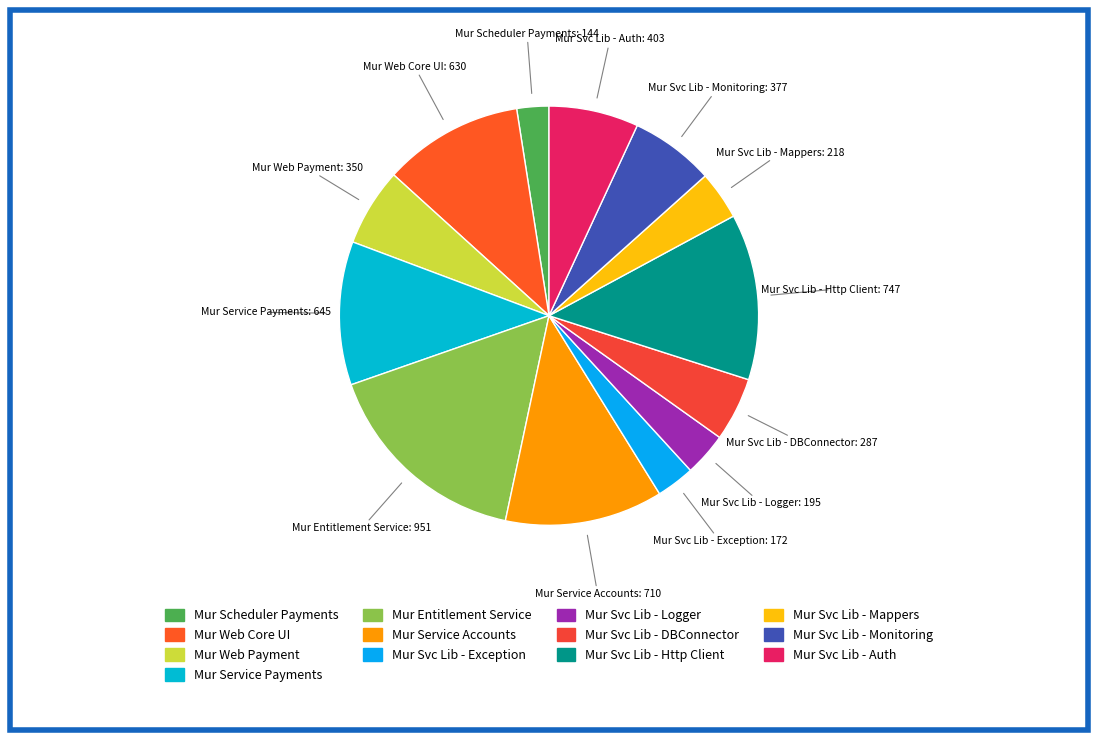

What is the ratio of the value at Mur Service Accounts to the value at Mur Svc Lib - Http Client?

1.0